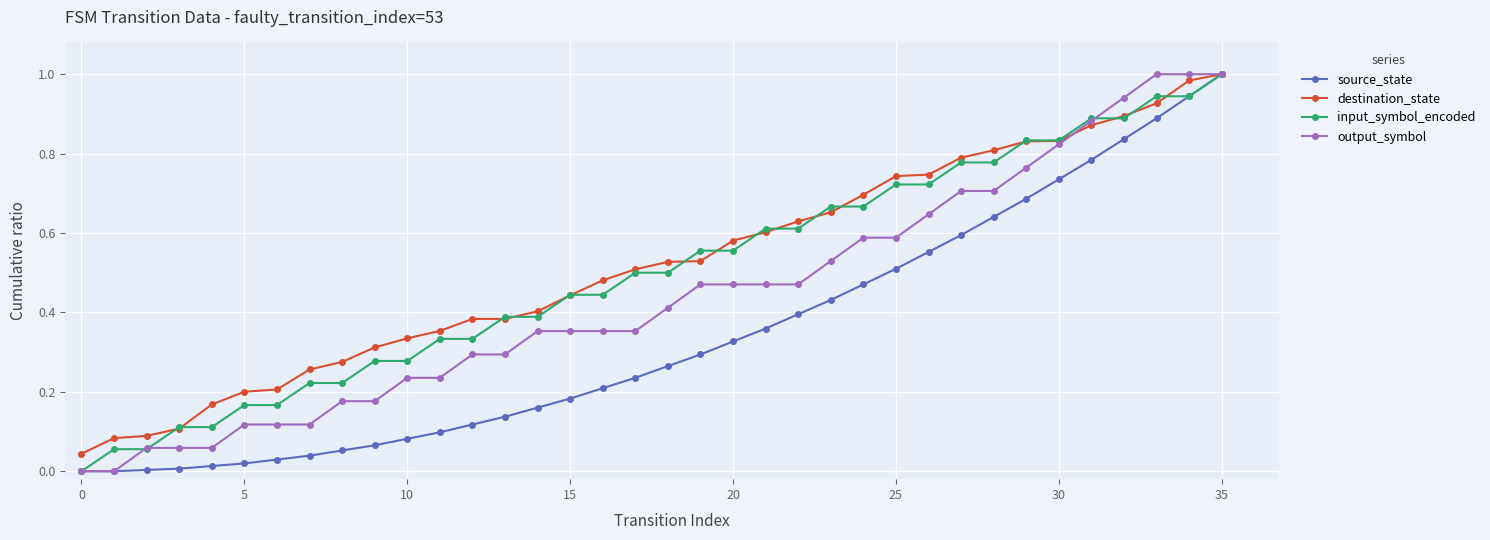

What are all the series names shown in the legend?

source_state, destination_state, input_symbol_encoded, output_symbol